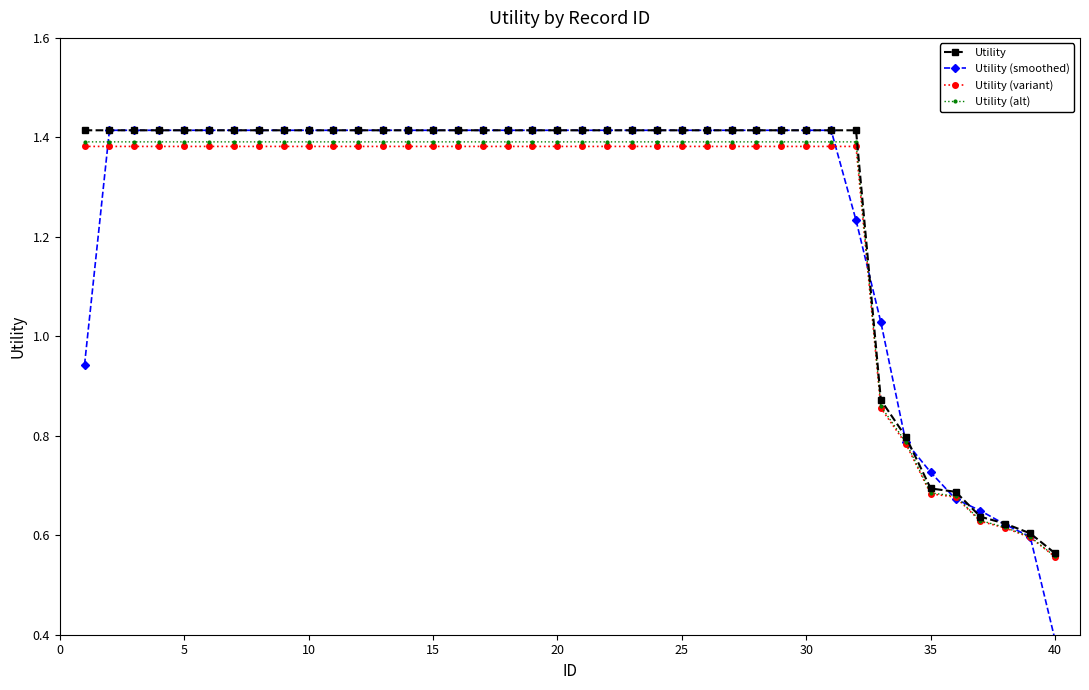

How many Utility (alt) values are between 1 and 2?

32